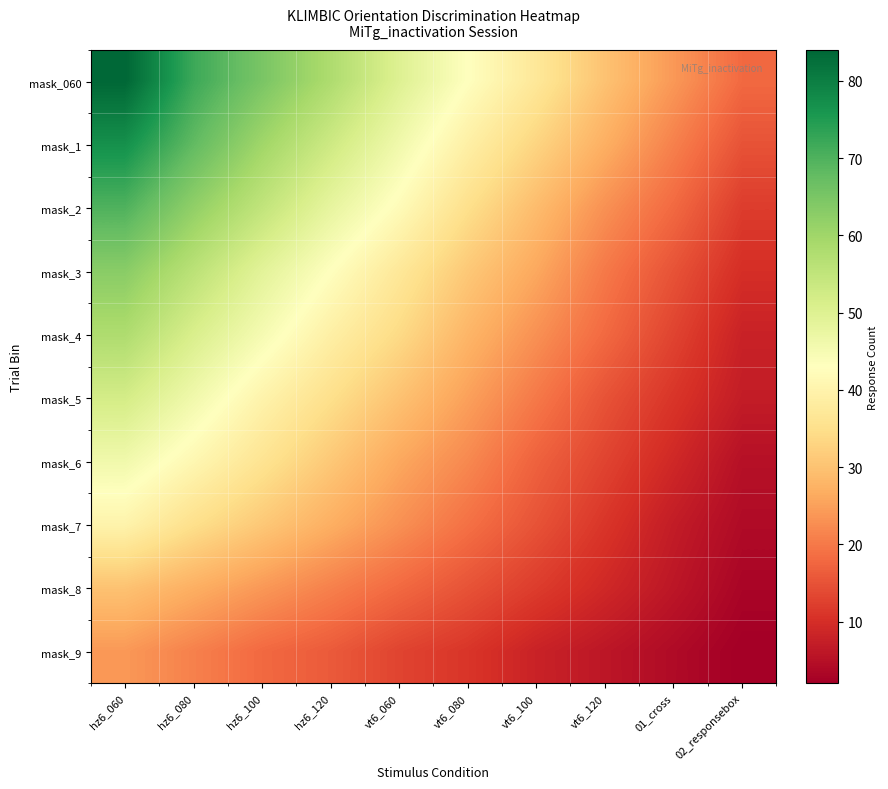

Between hz6_120 and vt6_120, which is larger?

hz6_120